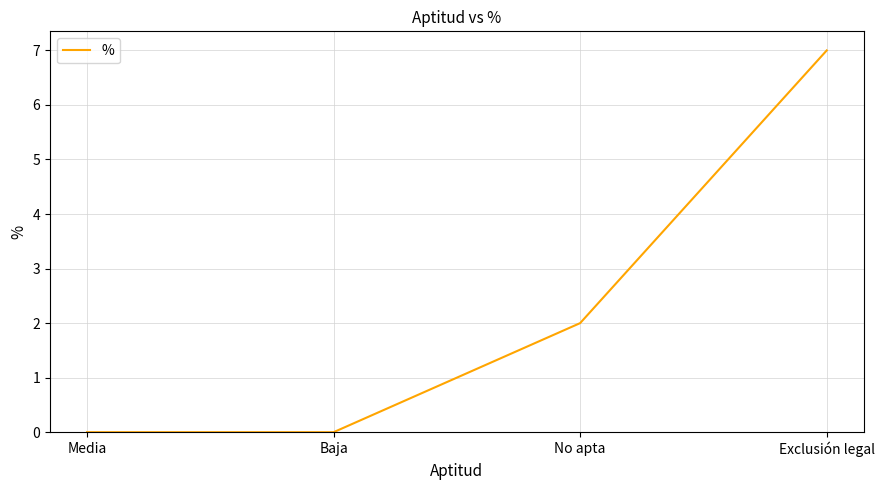

What position from the left is No apta?

3